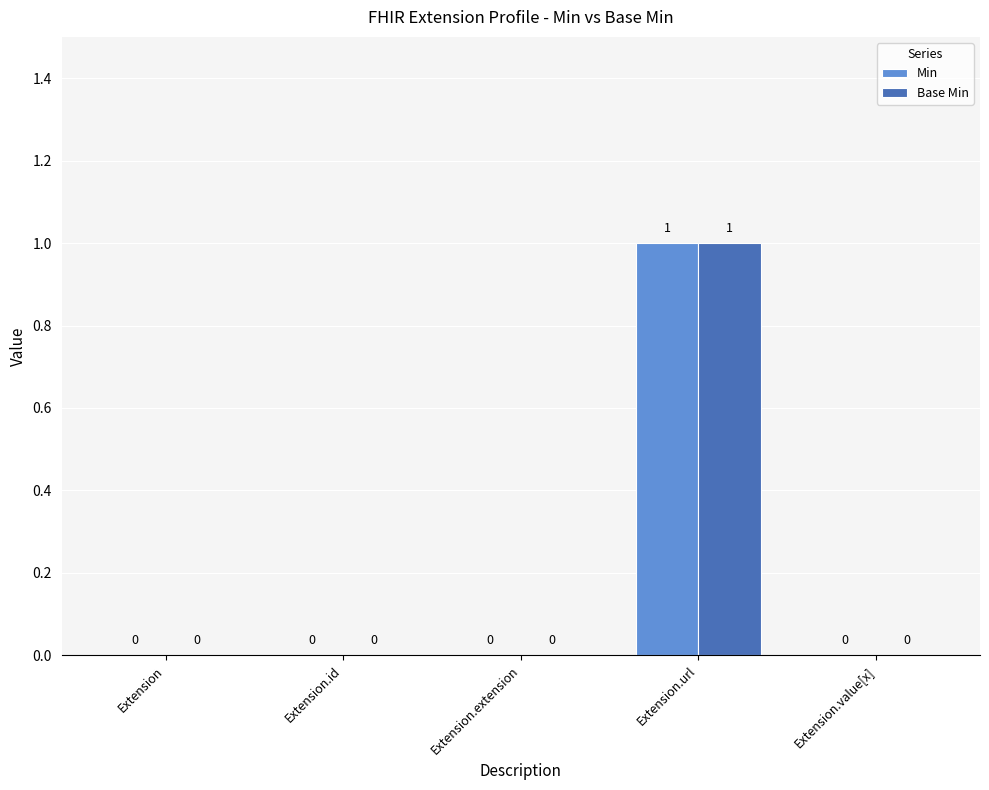

Are the bars horizontal?

No